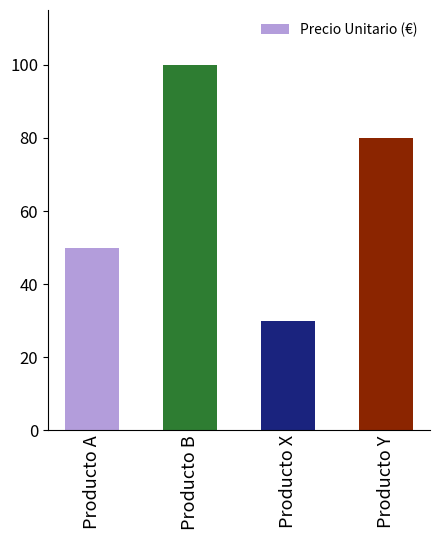

Rank the categories by value from highest to lowest.

Producto B, Producto Y, Producto A, Producto X